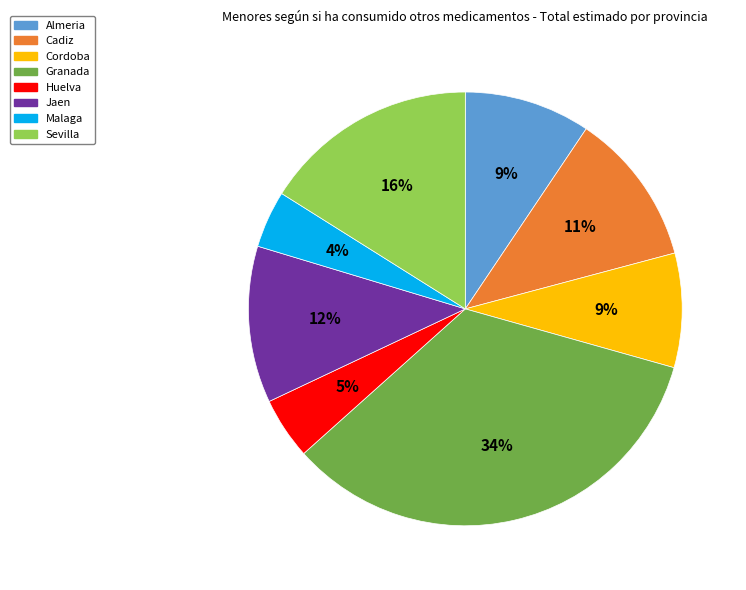

Is there a majority slice in this chart?

No